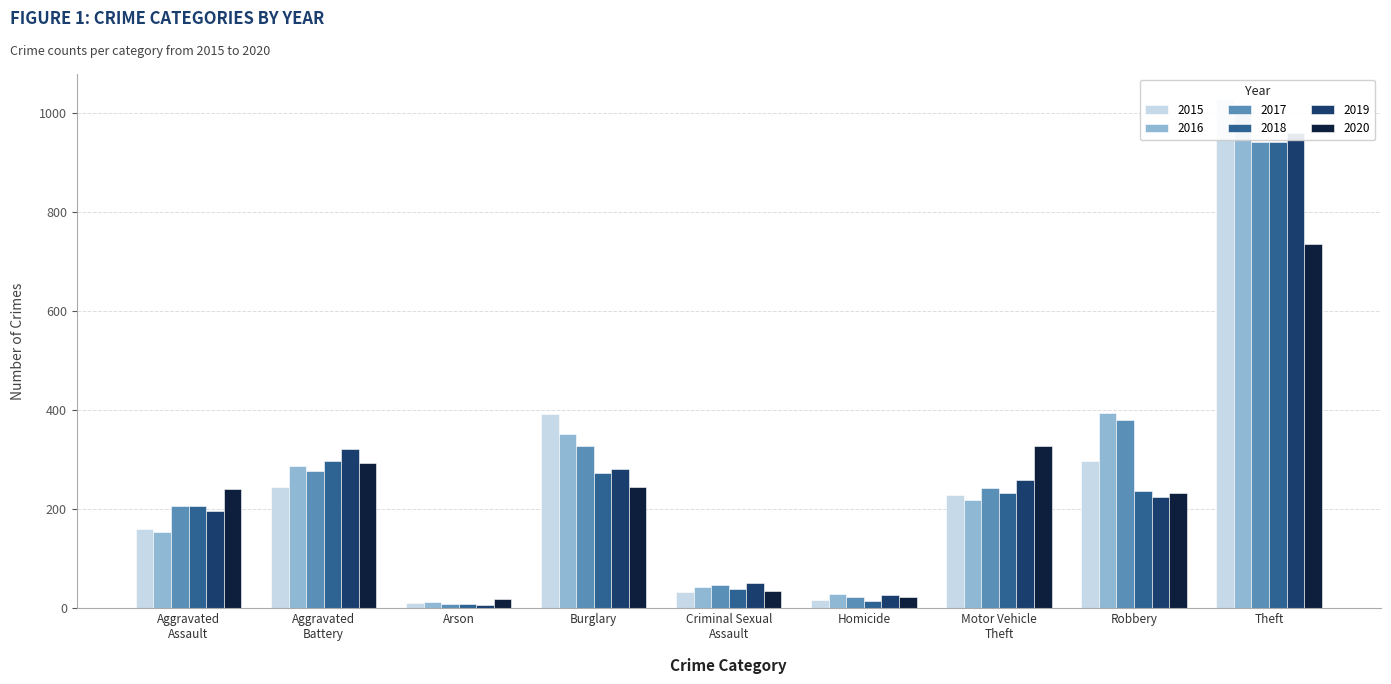

Which series has the widest spread of values?

2015